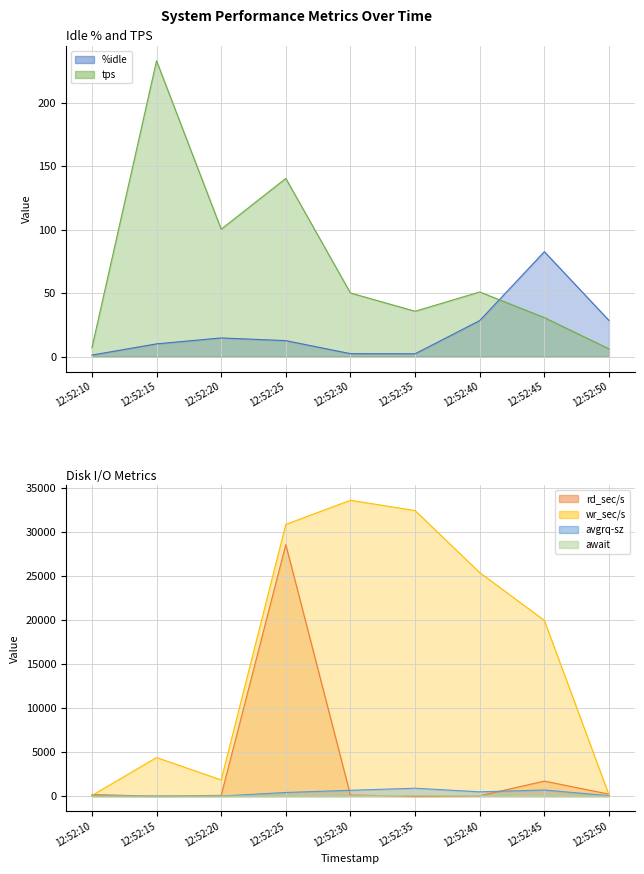

What is the difference between the second highest and second lowest values in the tps series?

133.4